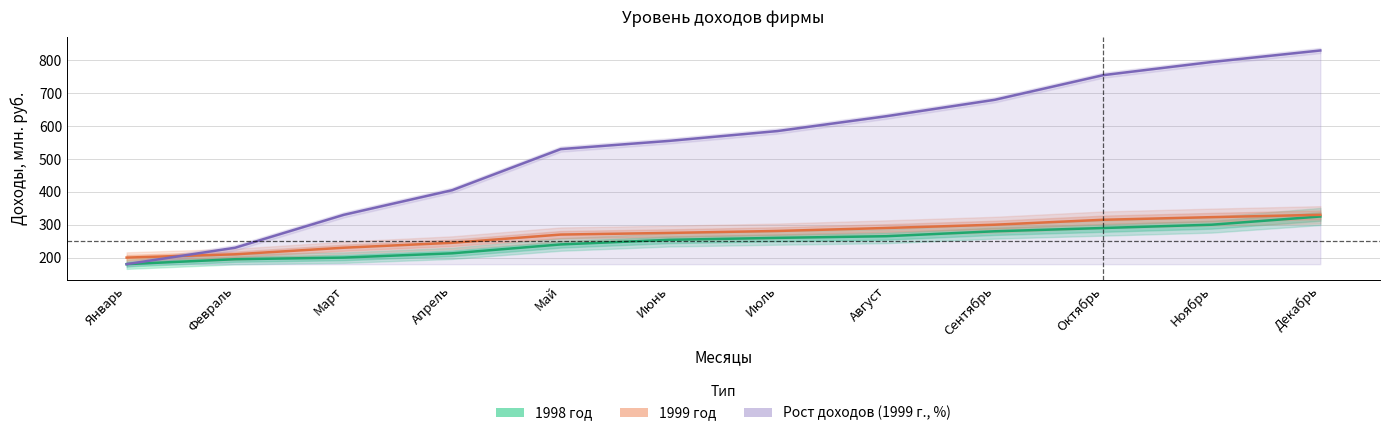

What is the approximate value of 1999 год at Апрель?

245